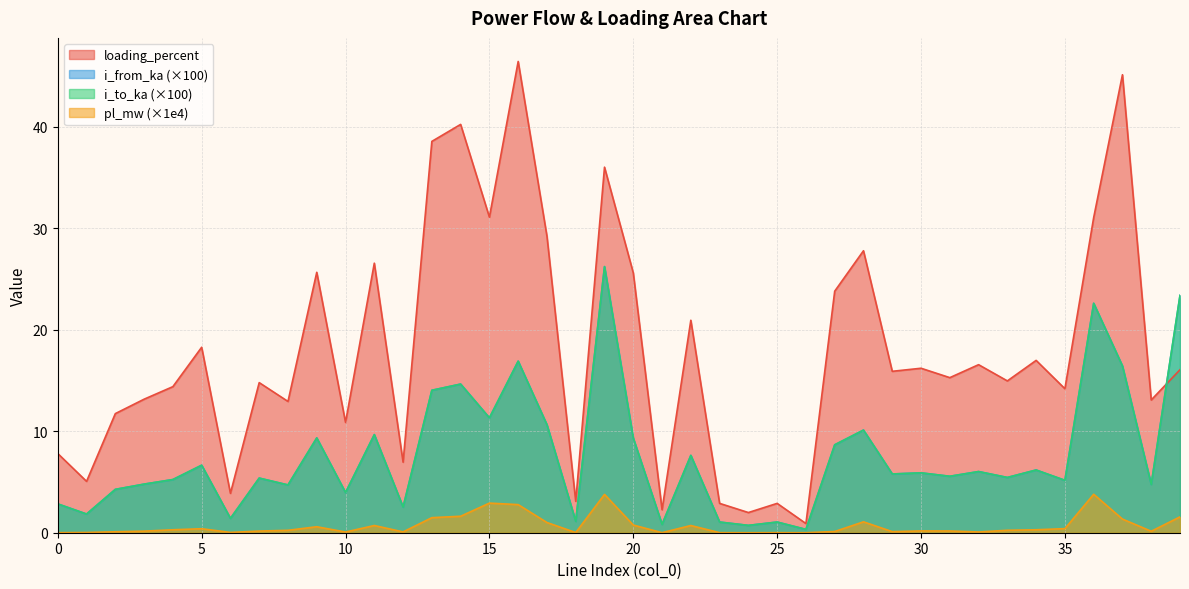

True or false: pl_mw and i_to_ka cross at least once.

False